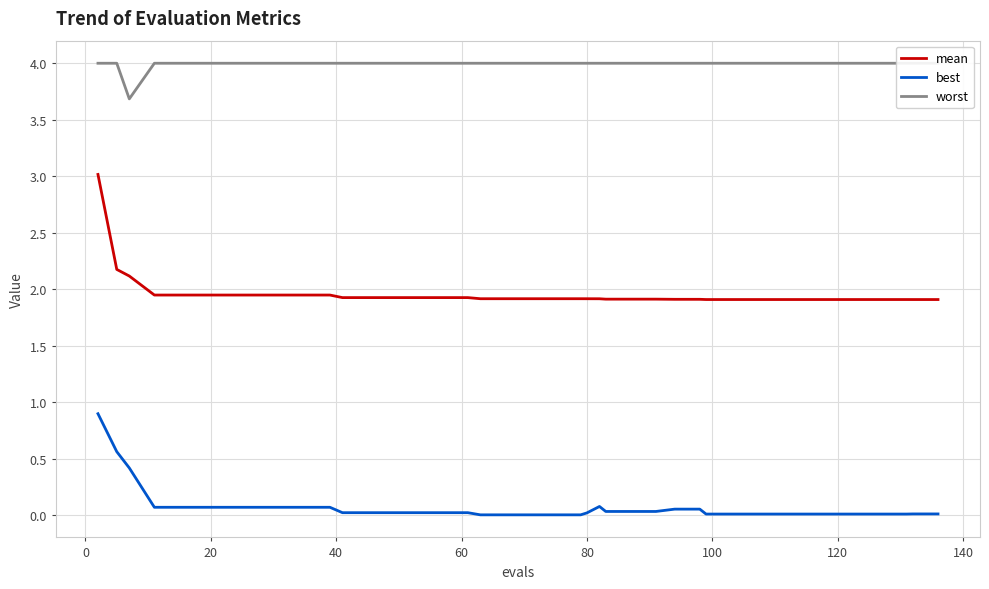

True or false: mean and best cross at least once.

False